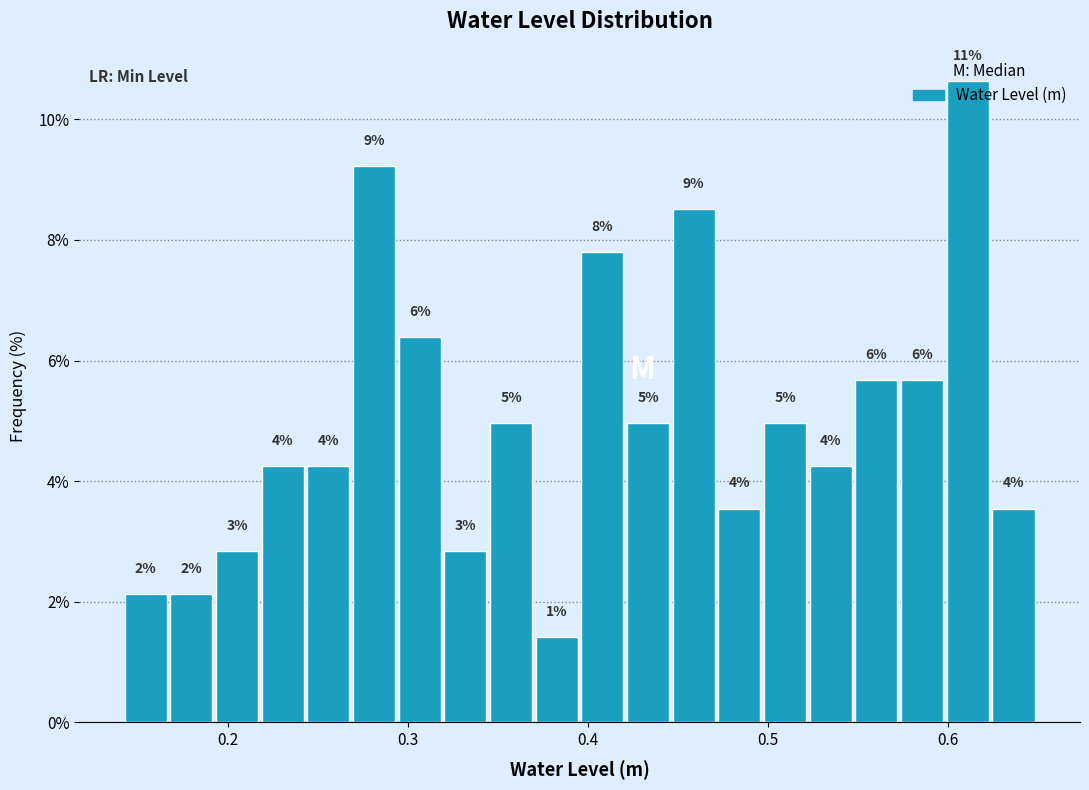

Around what value on the x-axis is the tallest bar? Give the approximate position of its centre, as read against the axis.

0.61